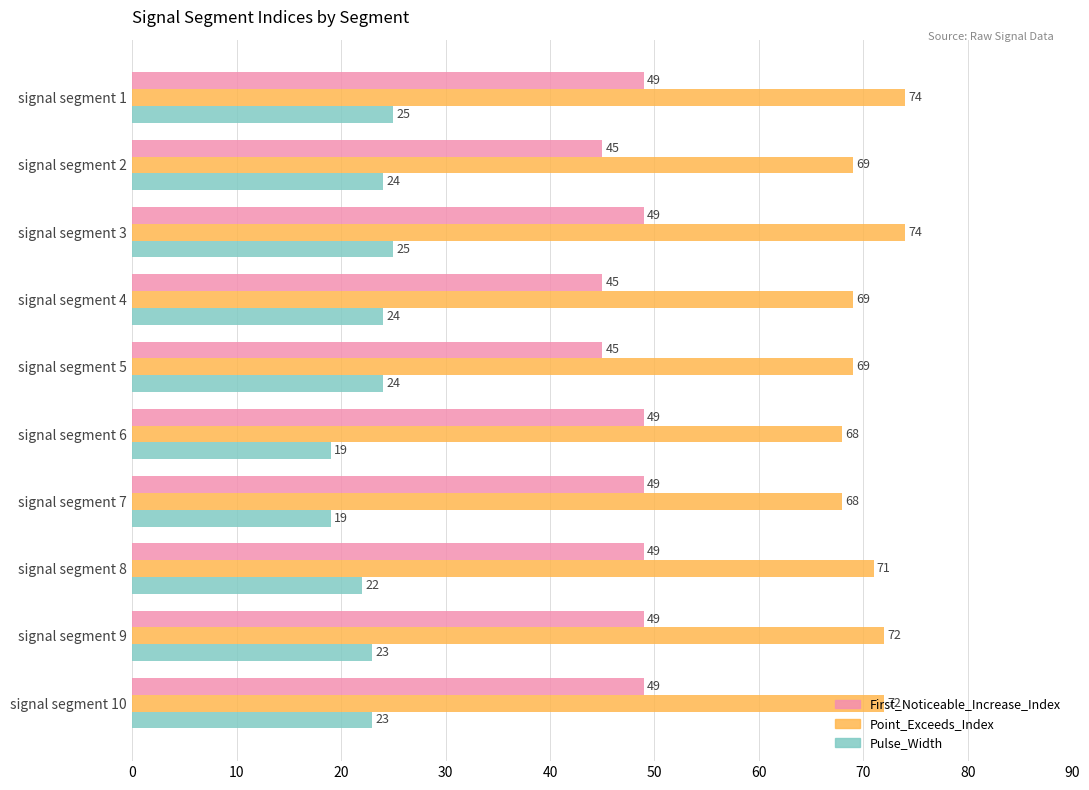

Is it true that Pulse_Width equals 24 at signal segment 2?

True